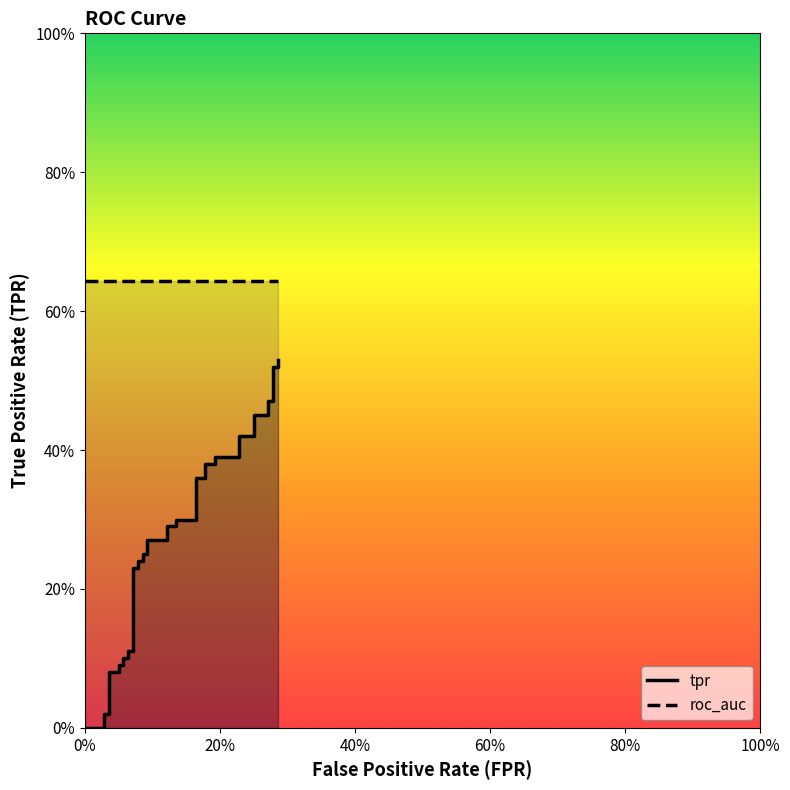

At which label does roc_auc reach its minimum?

fpr